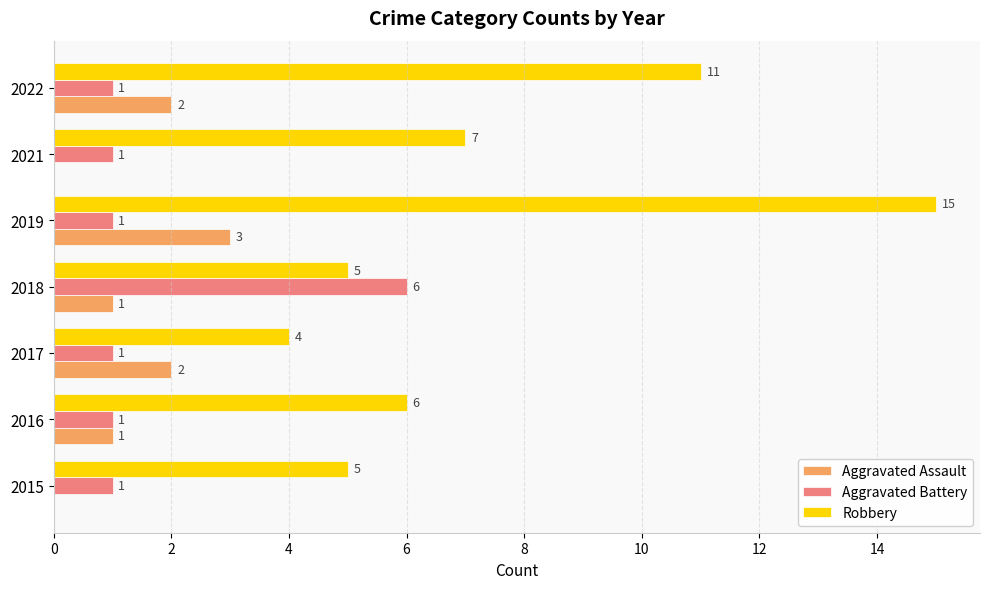

What is the greatest value displayed?

15